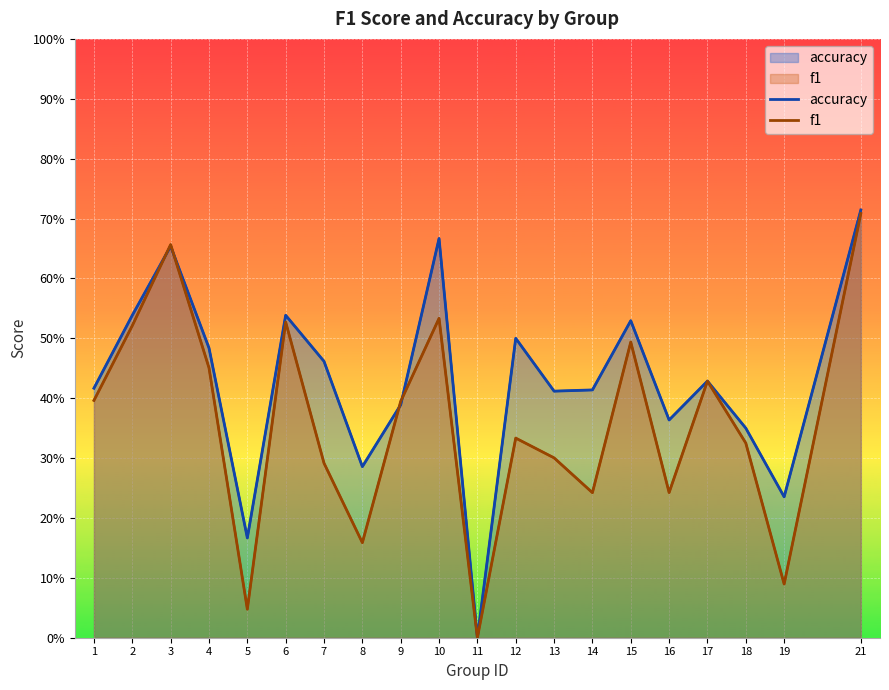

True or false: f1 has more than 1 interior local peaks.

True